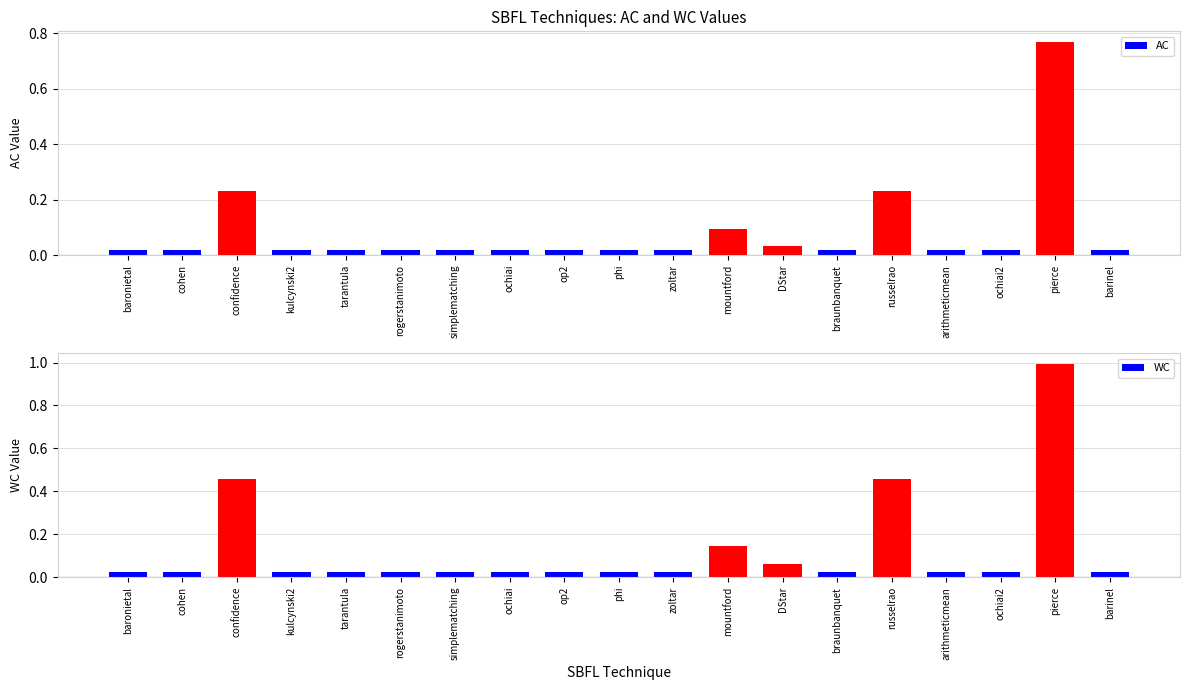

Reading left to right, what are all the values shown in this chart?

AC: 0.0	0.0	0.2	0.0	0.0	0.0	0.0	0.0	0.0	0.0	0.0	0.1	0.0	0.0	0.2	0.0	0.0	0.8	0.0
WC: 0.0	0.0	0.5	0.0	0.0	0.0	0.0	0.0	0.0	0.0	0.0	0.1	0.1	0.0	0.5	0.0	0.0	1.0	0.0